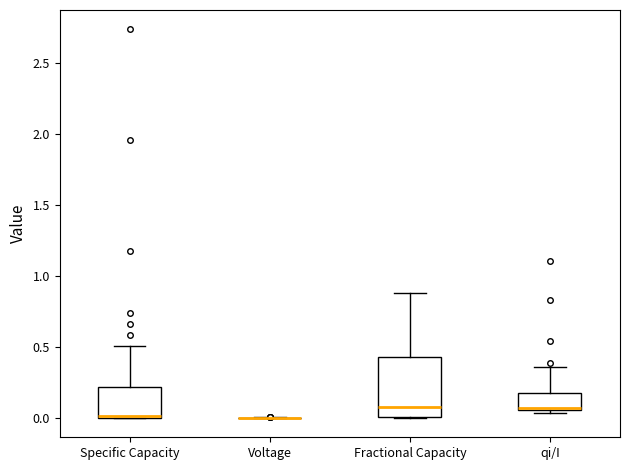

Reading left to right, read every box against the y-axis: the position of its median line, the range the box covers, and the ends of its whiskers. The values are not printed on the chart, so give them approximately, as read against the axis.

Specific Capacity: median 0.00, box 0.00 to 0.20, whiskers 0.00 to 0.50
Voltage: box collapsed to a line at 0.00, whiskers 0.00 to 0.00
Fractional Capacity: median 0.10, box 0.00 to 0.45, whiskers 0.00 to 0.90
qi/I: median 0.05 (just above the box's lower edge), box 0.05 to 0.20, whiskers 0.05 (just below the box's lower edge) to 0.35